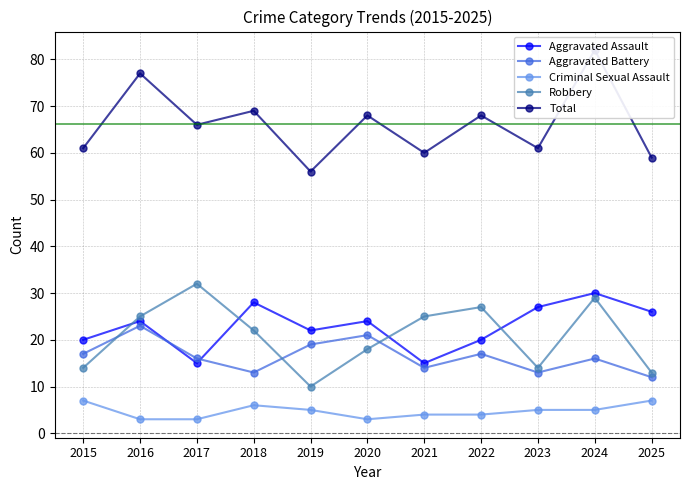

At how many categories does at least one series exceed 66?

5